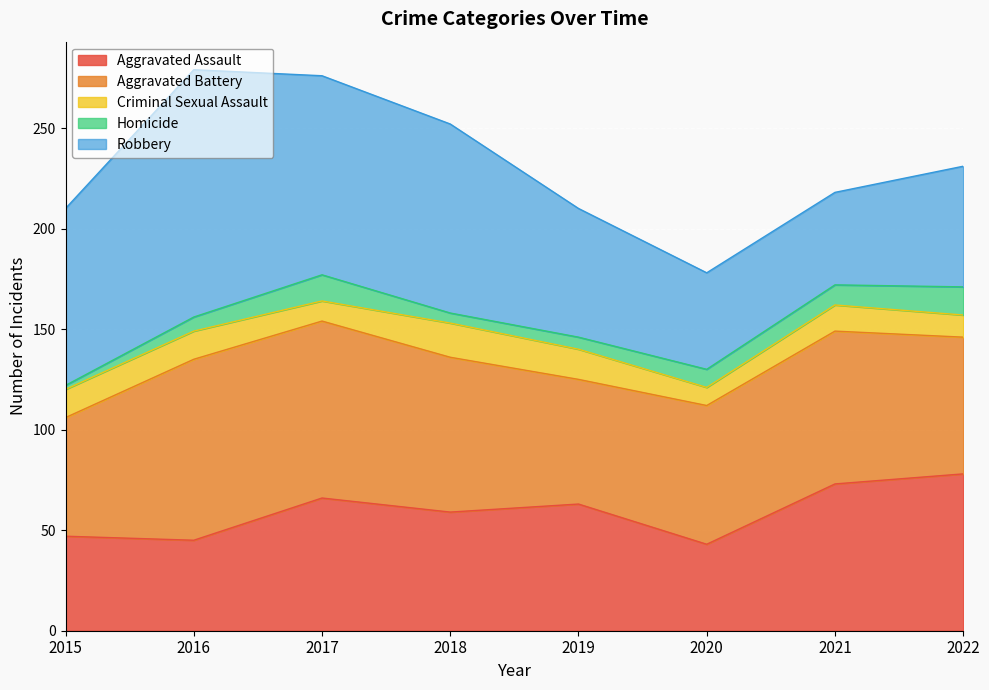

Between 2016 and 2018, which series saw the biggest shift?

Robbery